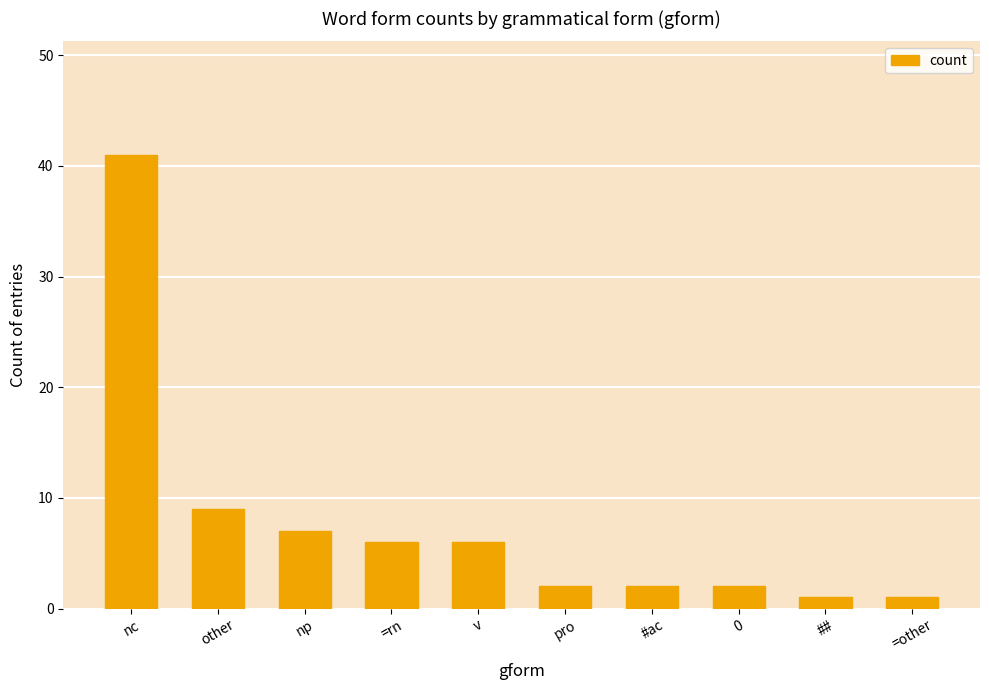

True or false: the data shows 9 at v.

False